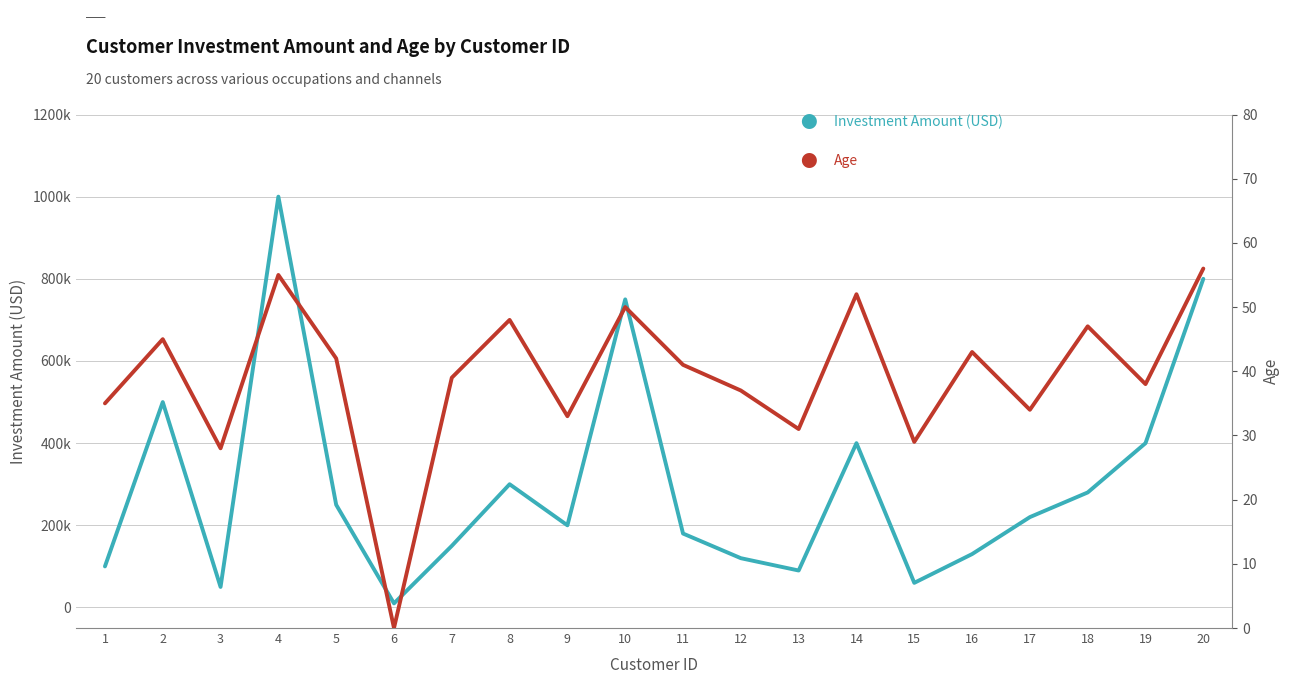

Which category has the highest value across all series?

4